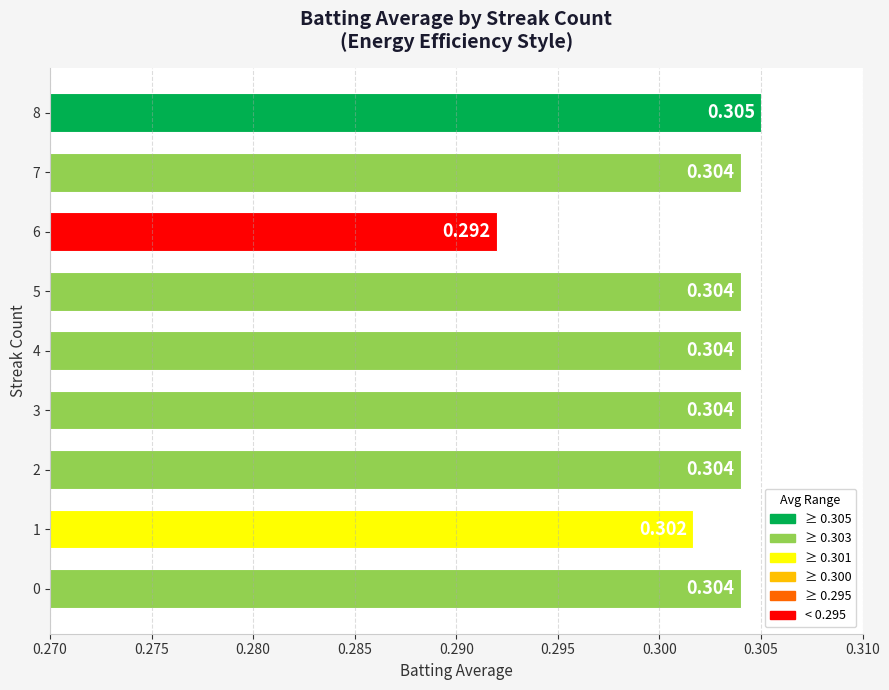

How many data points does each series have?

9